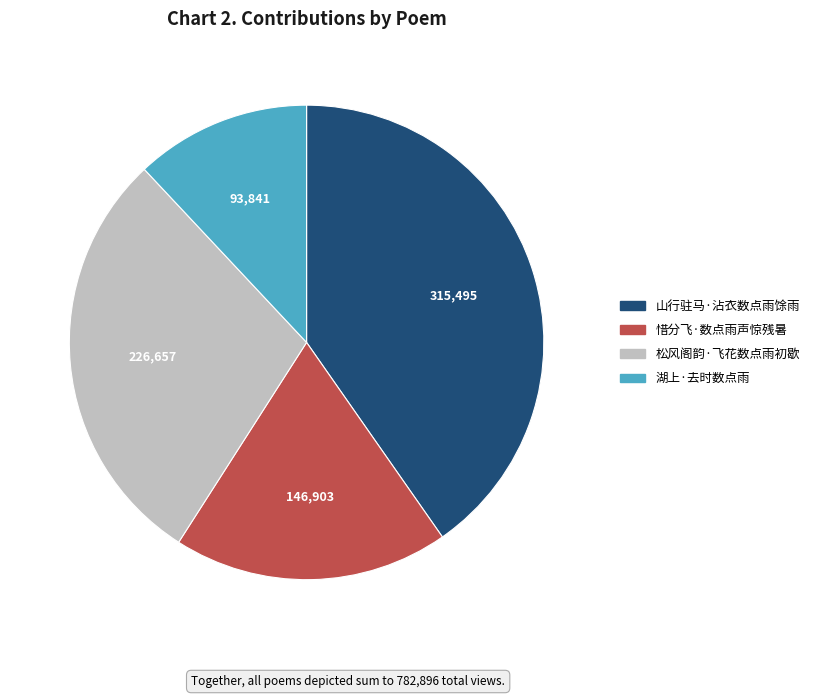

True or false: 惜分飞·数点雨声惊残暑 accounts for 19% of the total.

True